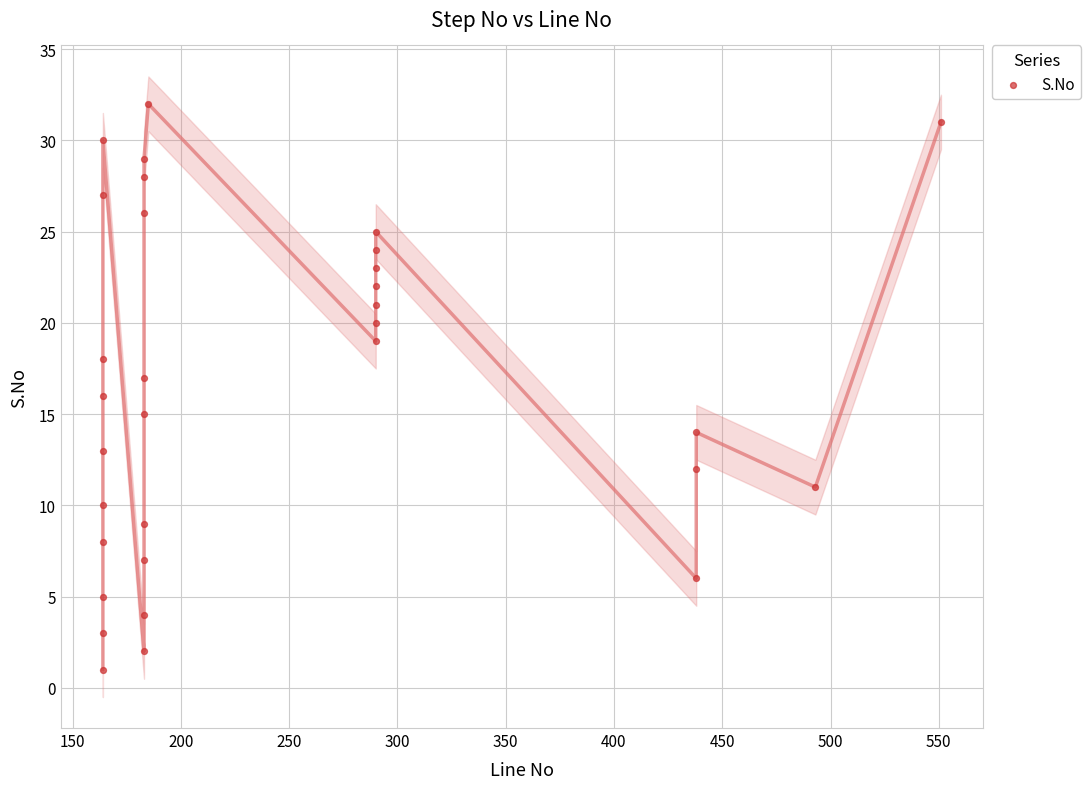

What is the range of Y values (max minus min)?

31